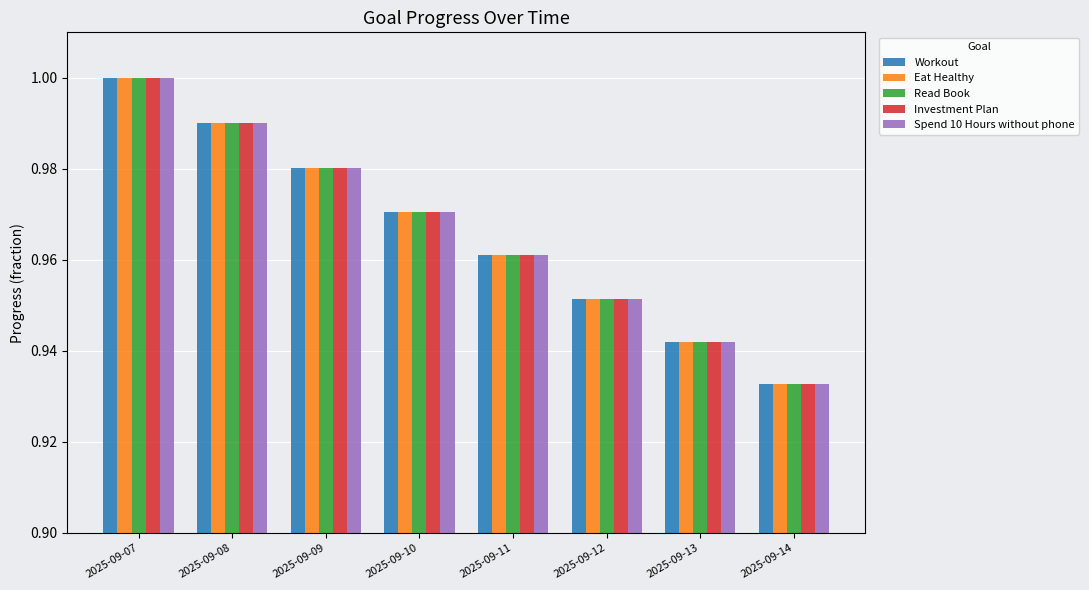

List the labels in order of Read Book value, largest first.

2025-09-07, 2025-09-08, 2025-09-09, 2025-09-10, 2025-09-11, 2025-09-12, 2025-09-13, 2025-09-14